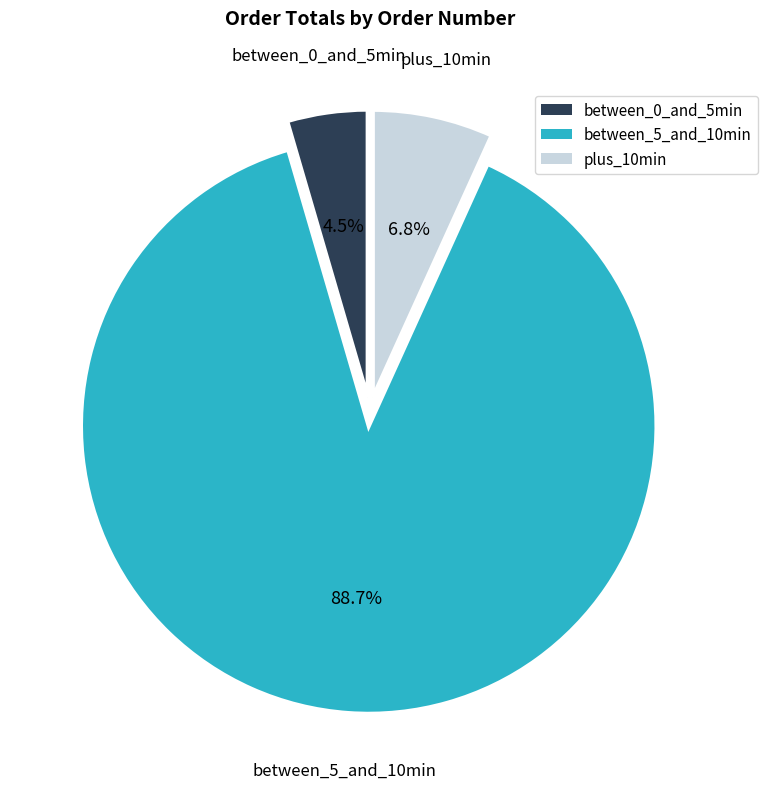

Which slice is the largest?

between_5_and_10min